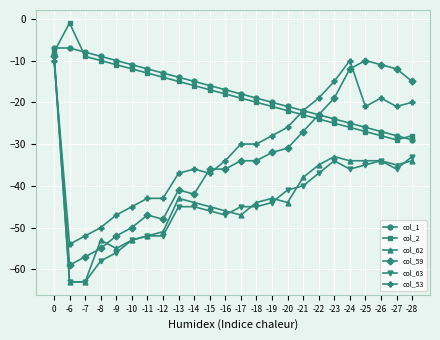

What is the difference between the col_59 values at -20 and -28?

16